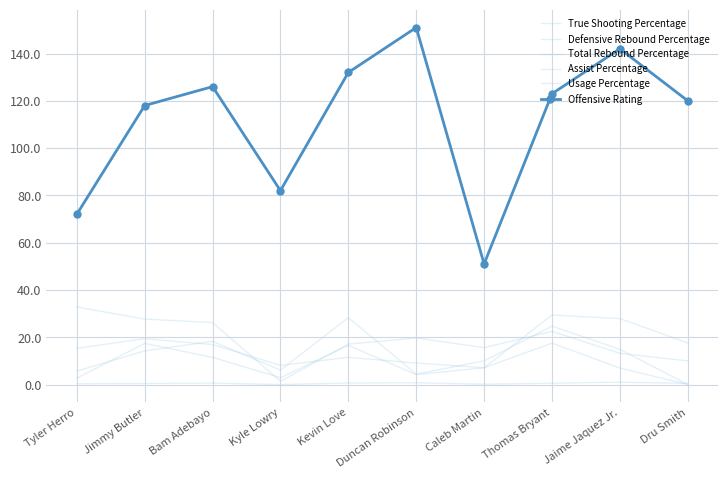

What is the average value of the Assist Percentage series?

16.2